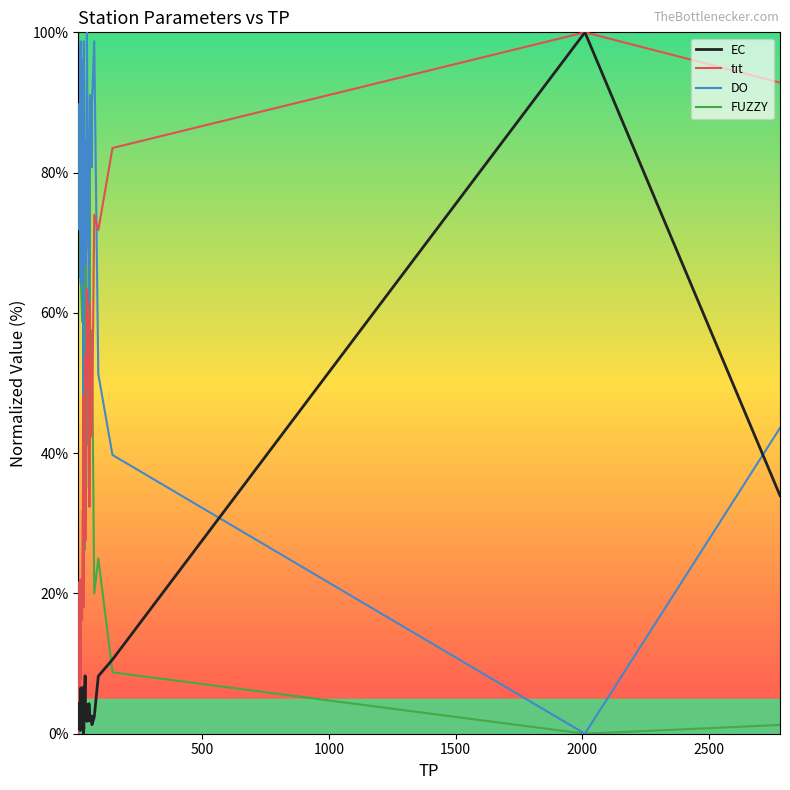

How many values in the EC series are below 2?

18